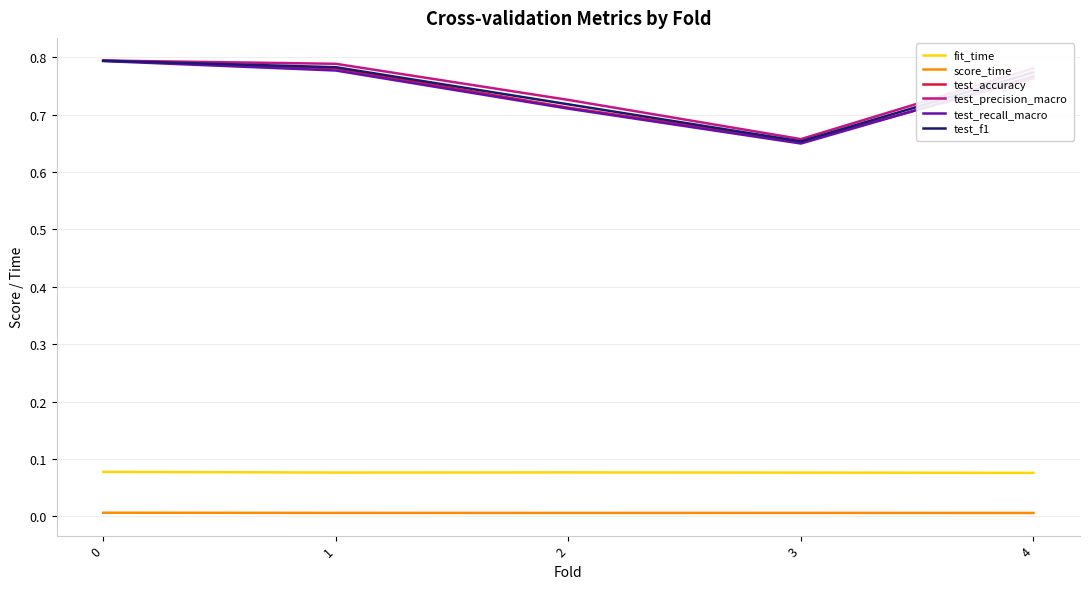

True or false: fit_time and score_time intersect in this chart.

False